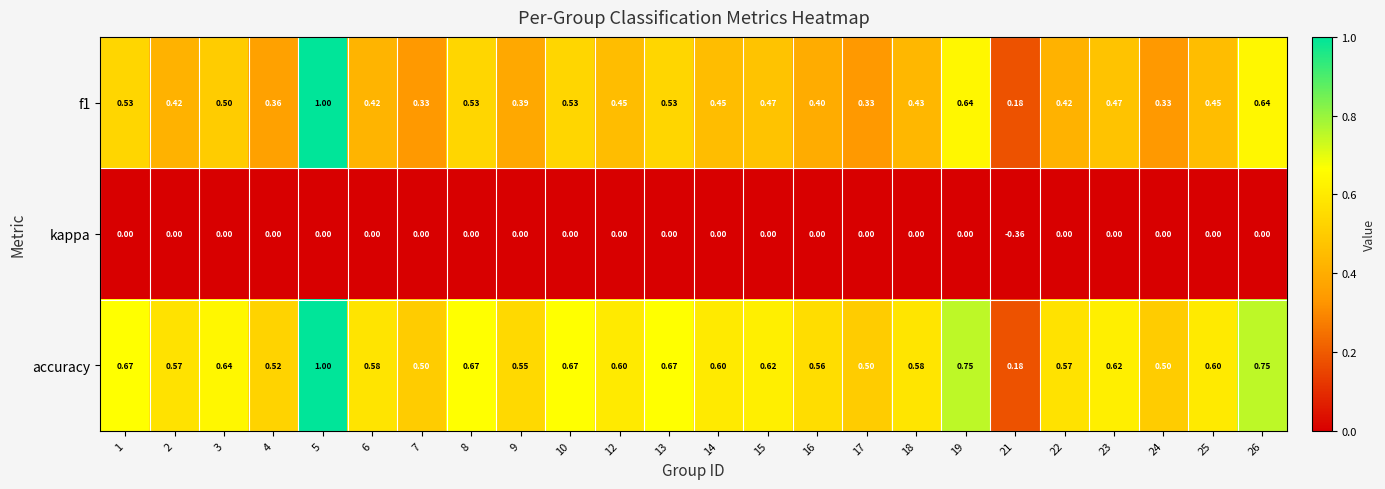

Is the value of f1 at 4 greater than the value of kappa at 24?

Yes